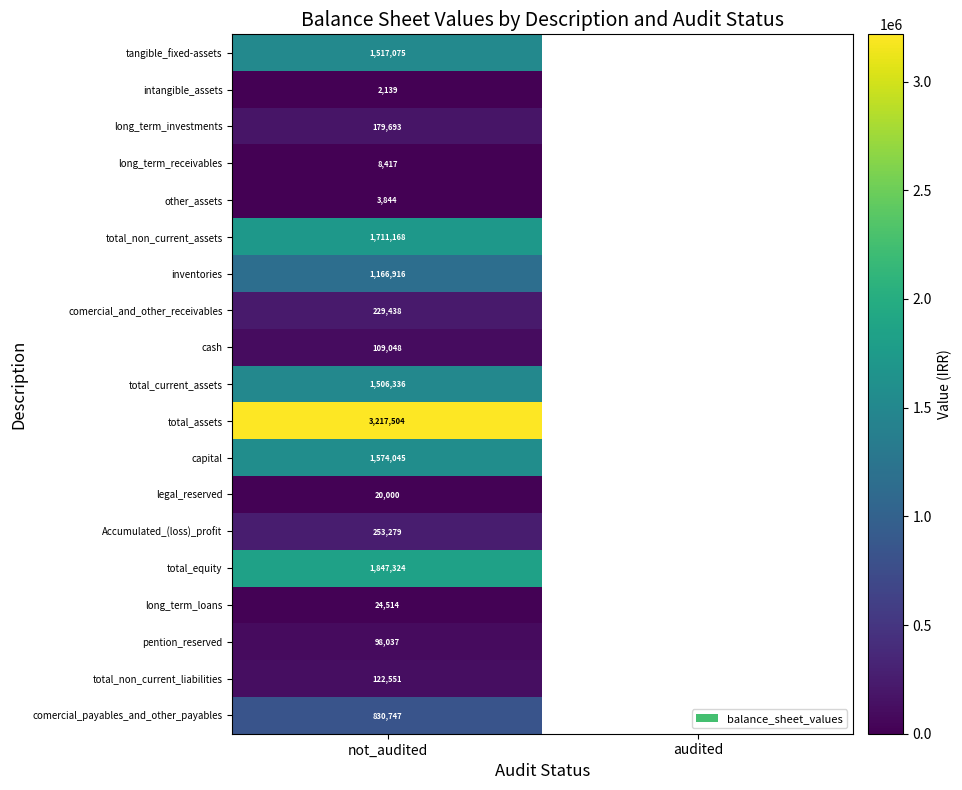

True or false: total_non_current_liabilities has a value of 122551 at not_audited.

True